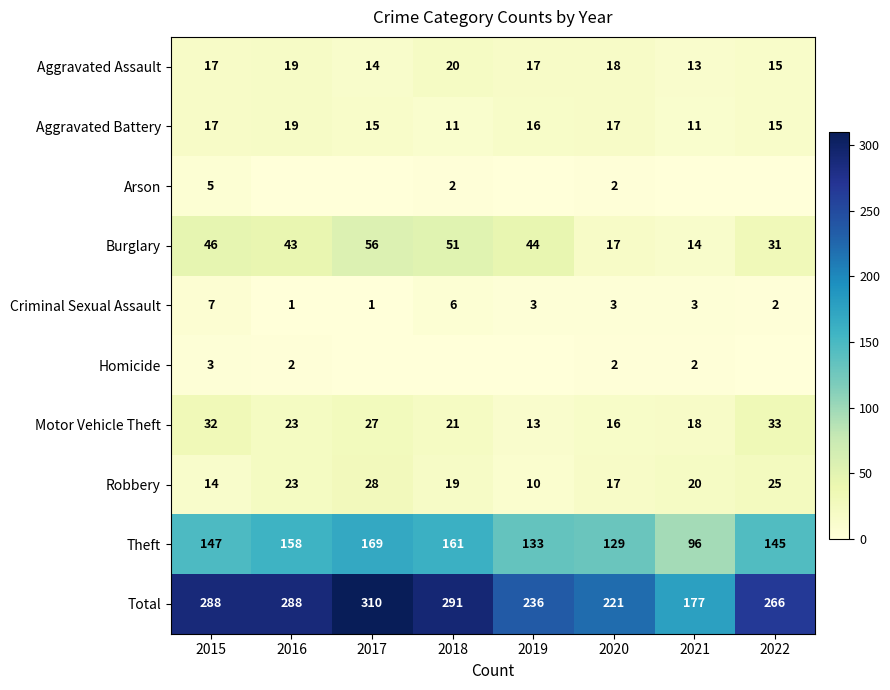

How many data points in Total are less than 288?

4